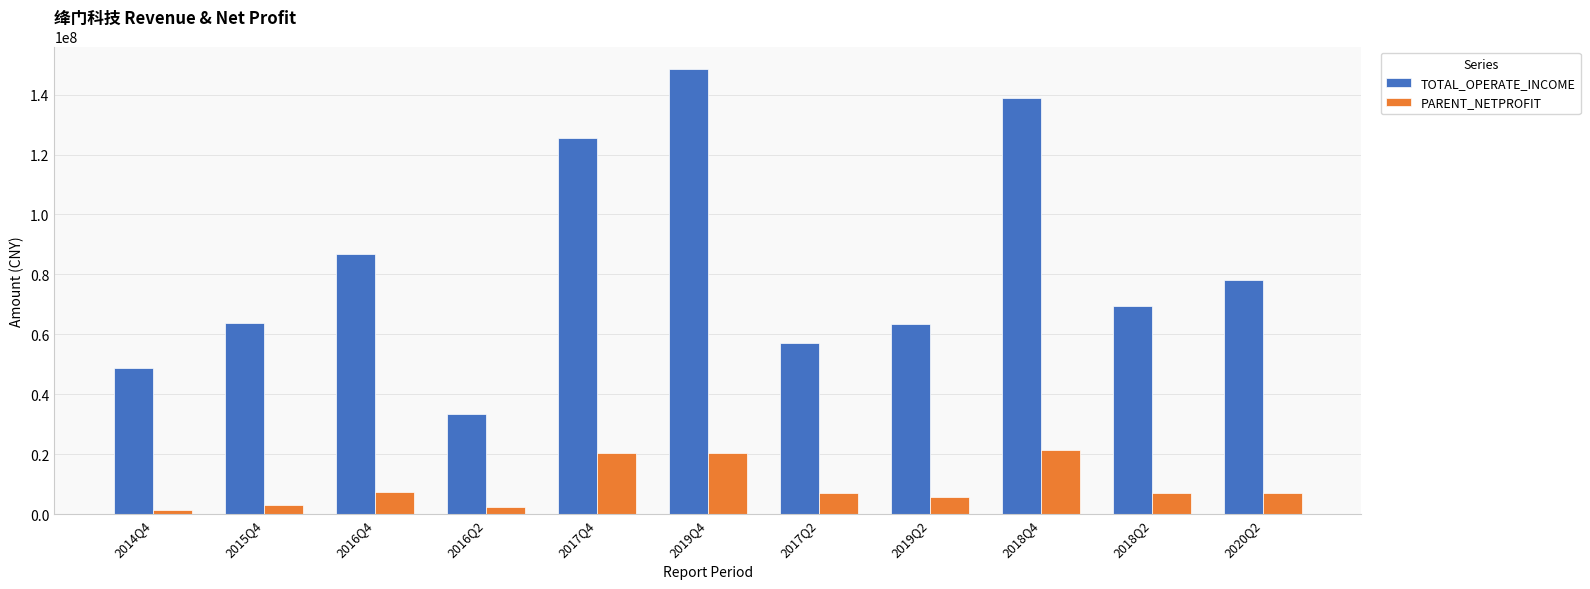

Rank the series by their average value, from highest to lowest.

TOTAL_OPERATE_INCOME, PARENT_NETPROFIT